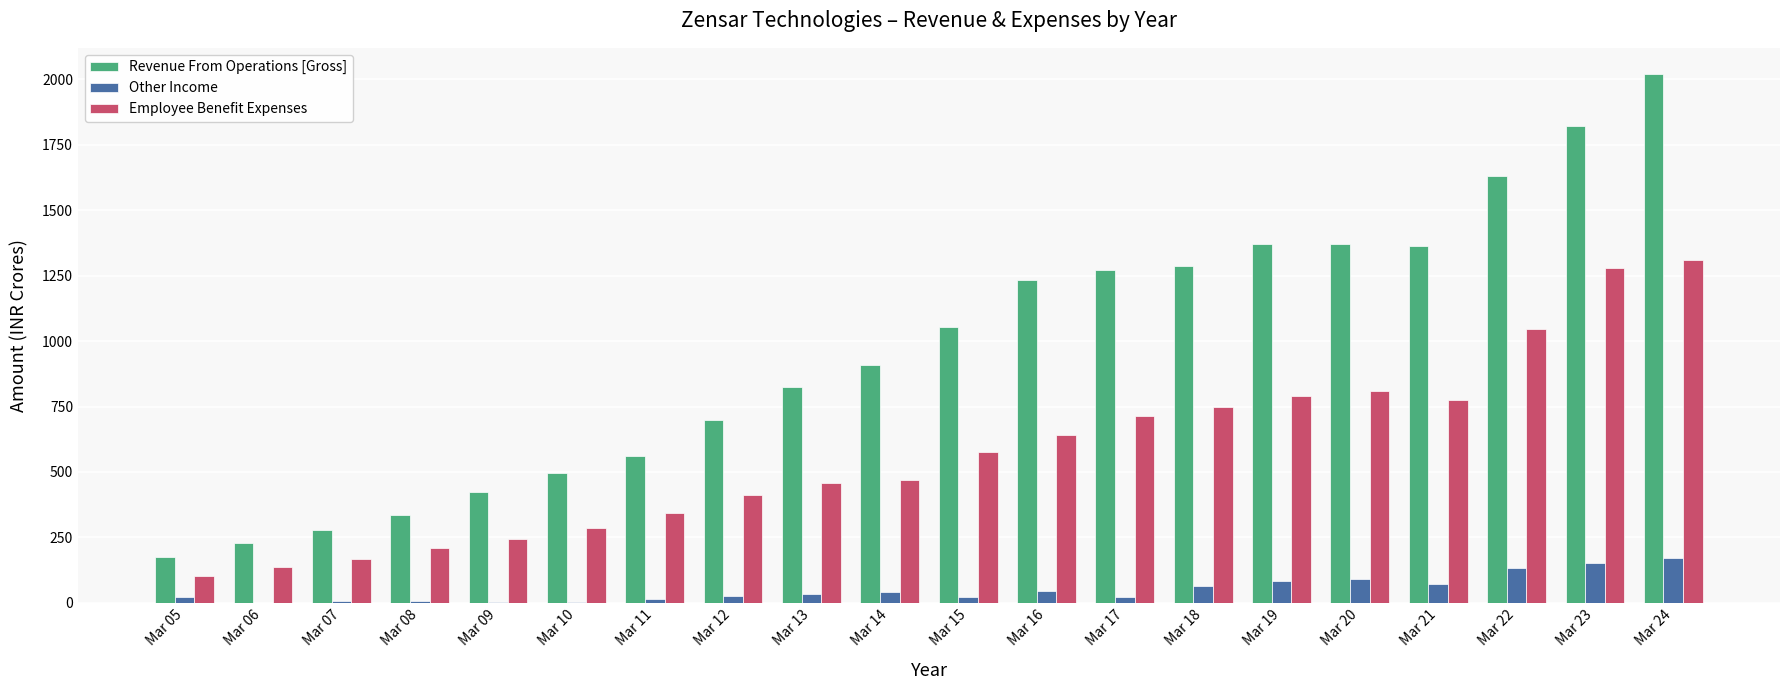

Does the chart contain stacked bars?

No